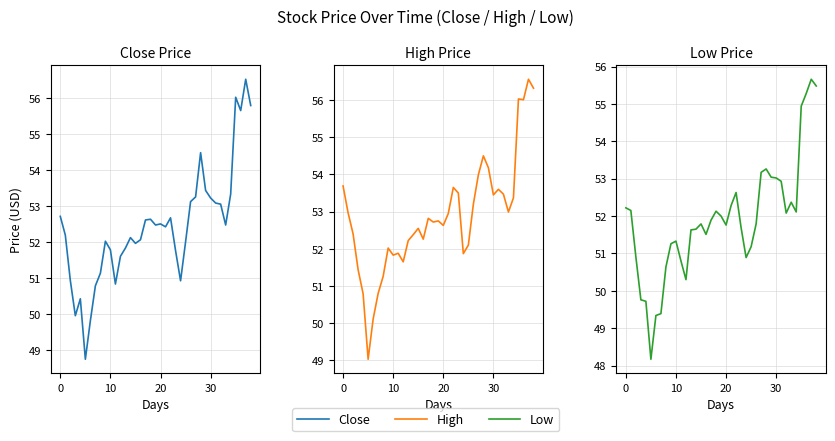

Rank the series at 37 from highest to lowest value.

High, Close, Low